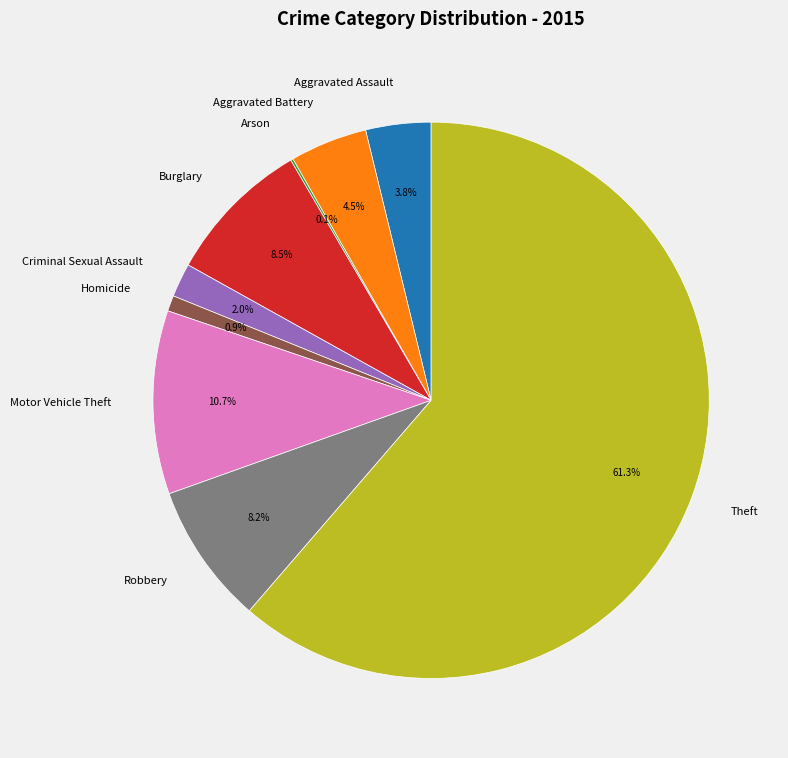

The Homicide slice represents 9% of the pie. True or false?

False